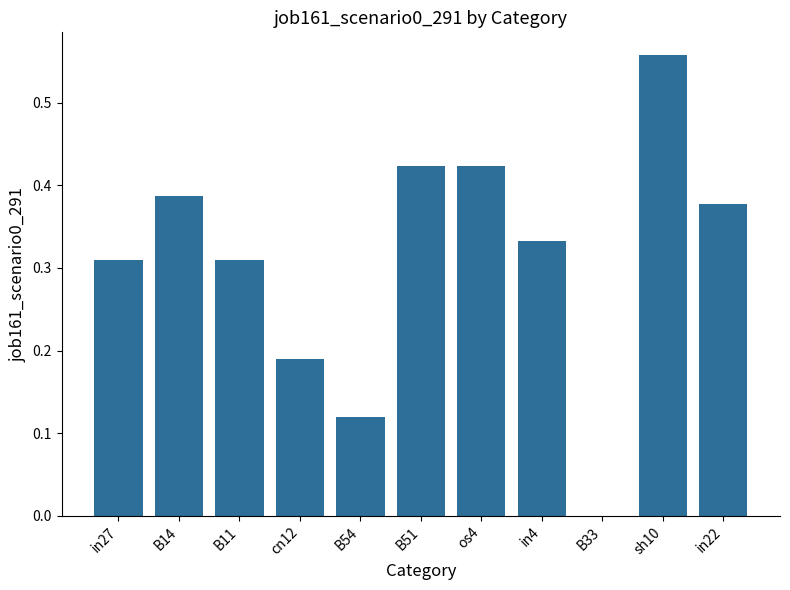

True or false: the data shows -0.3 at B33.

False